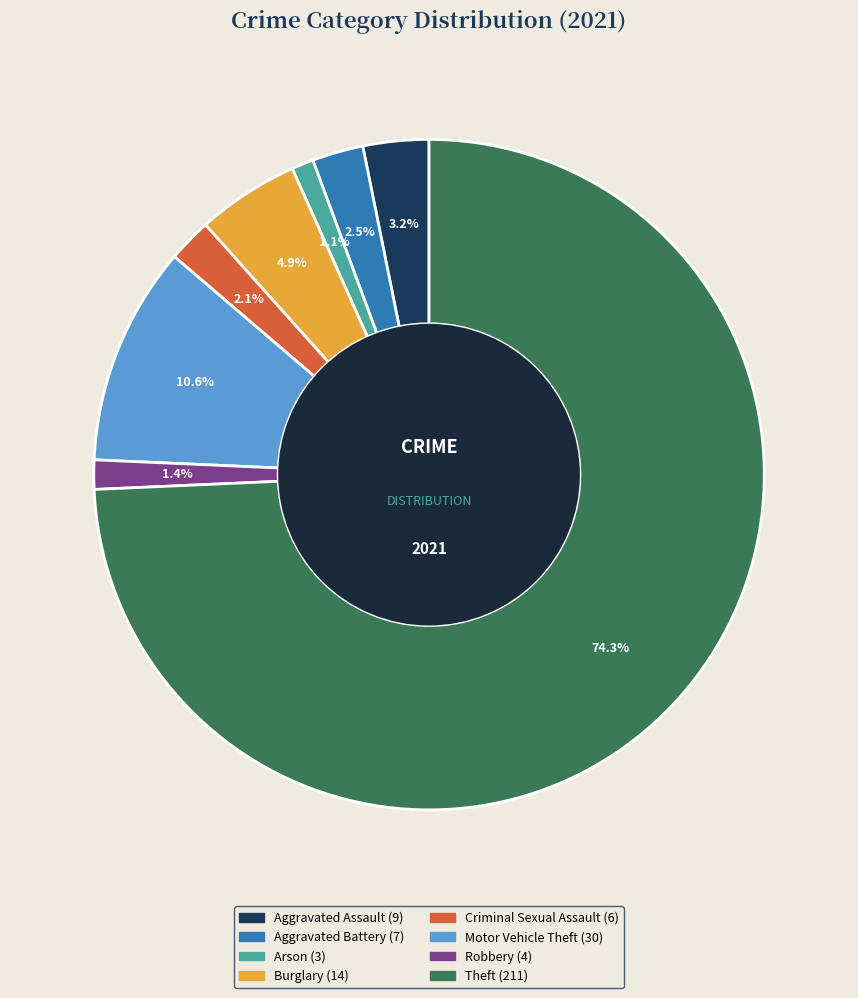

To the nearest percent, what is the difference between the largest and smallest slice percentages?

73%